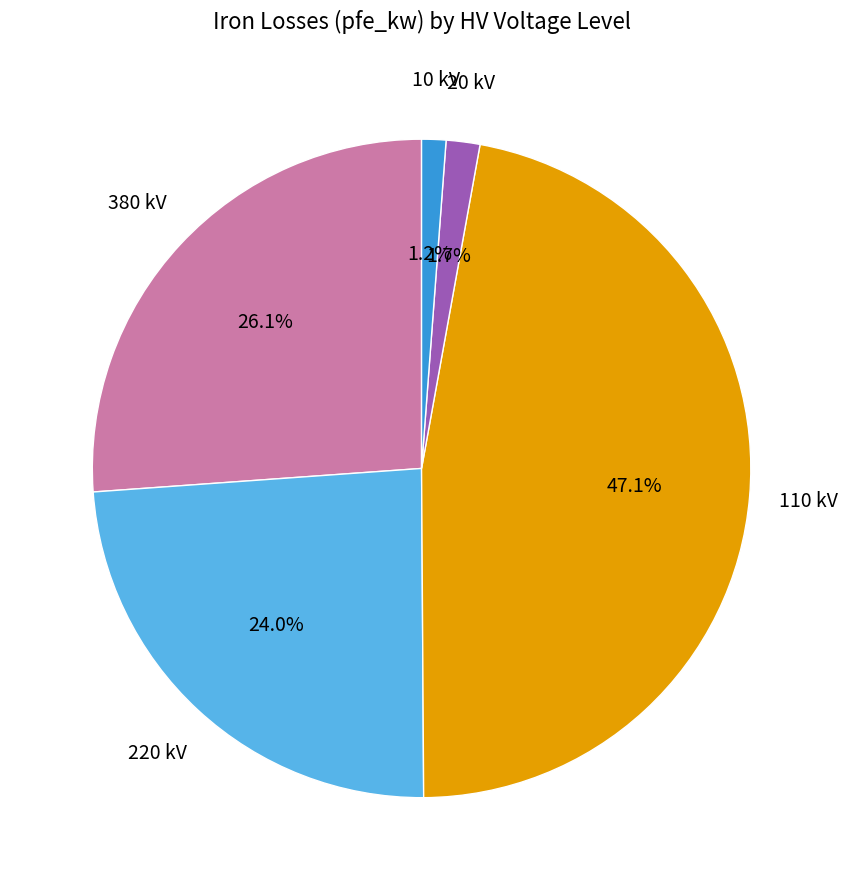

Is there any slice that represents more than half of the pie?

No